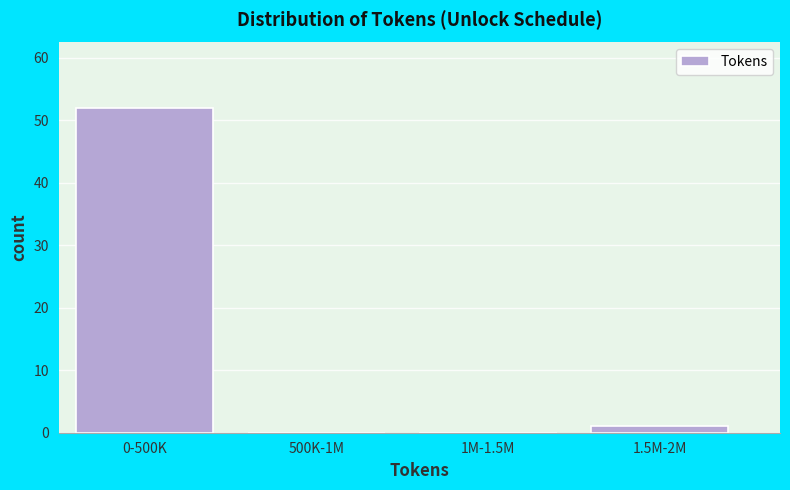

Reading left to right, transcribe all the data shown in this chart.

0-500K=52	500K-1M=0	1M-1.5M=0	1.5M-2M=1